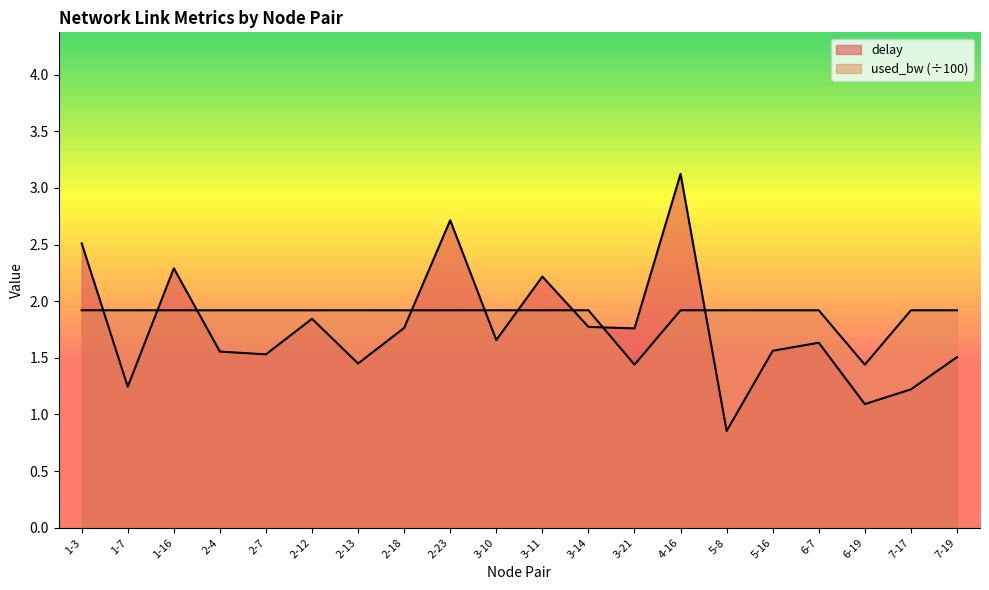

At which label does used_bw reach its minimum?

6-19